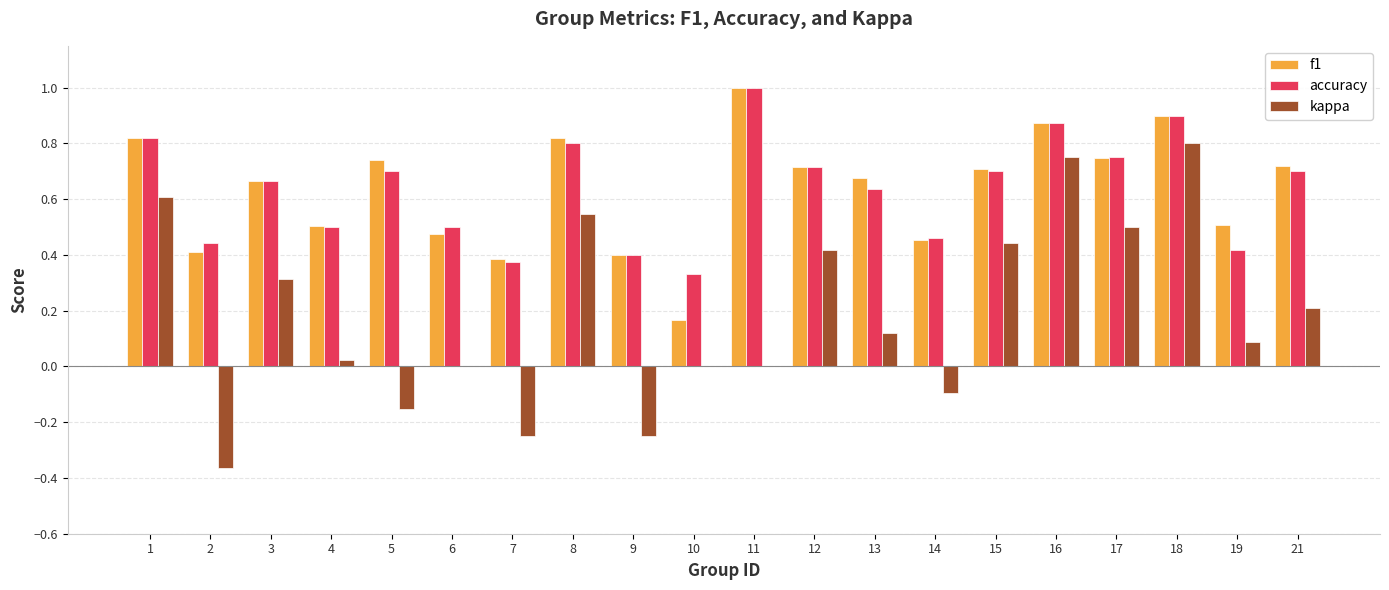

Which category has the highest value across all series?

11